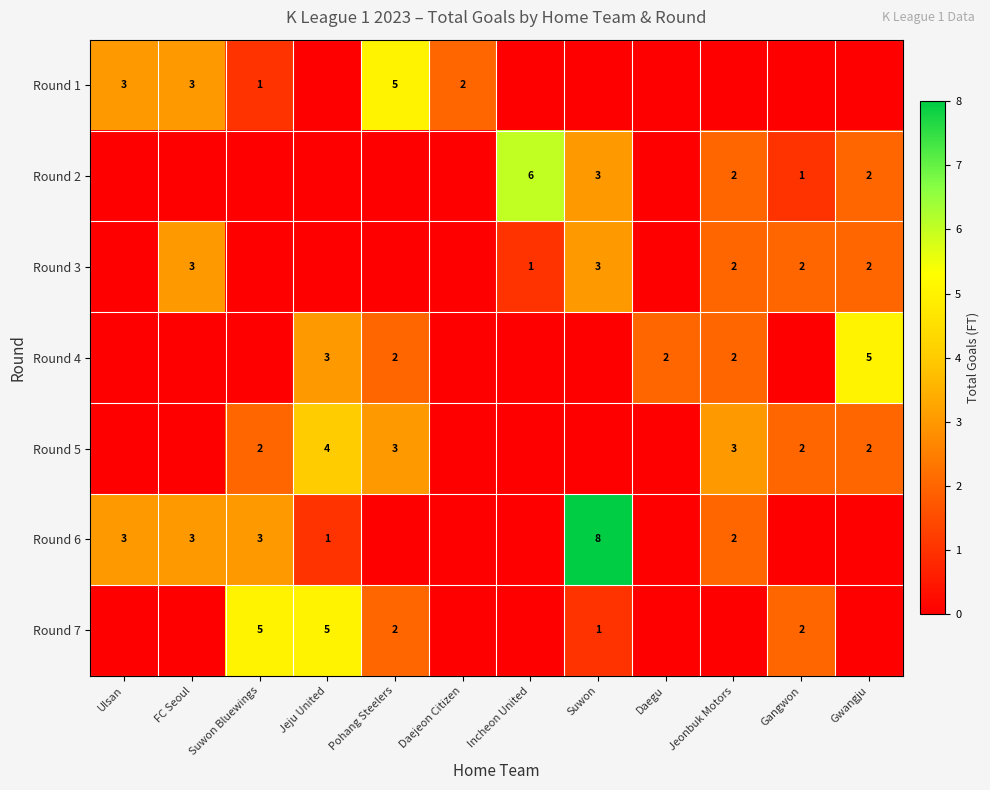

The Round 6 series shows 3 at FC Seoul. True or false?

True